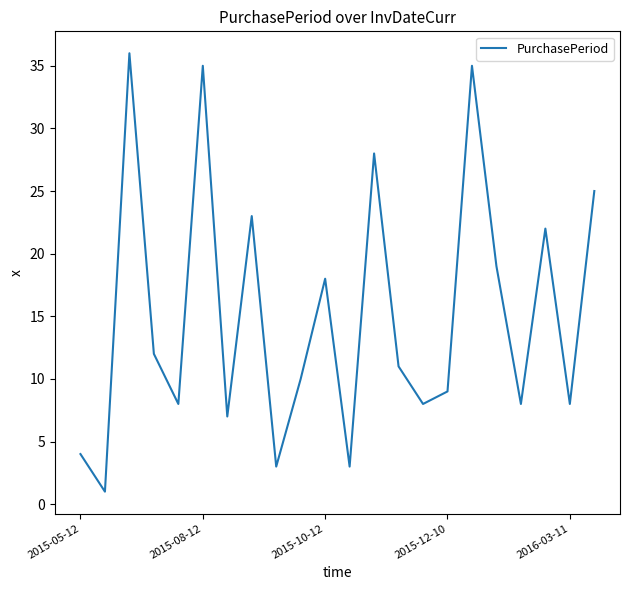

What is the difference between the maximum and minimum values?

35